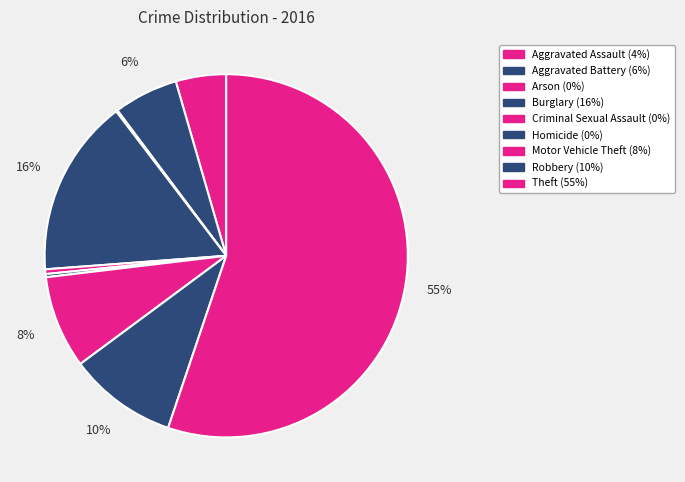

Which slice is the largest?

Theft